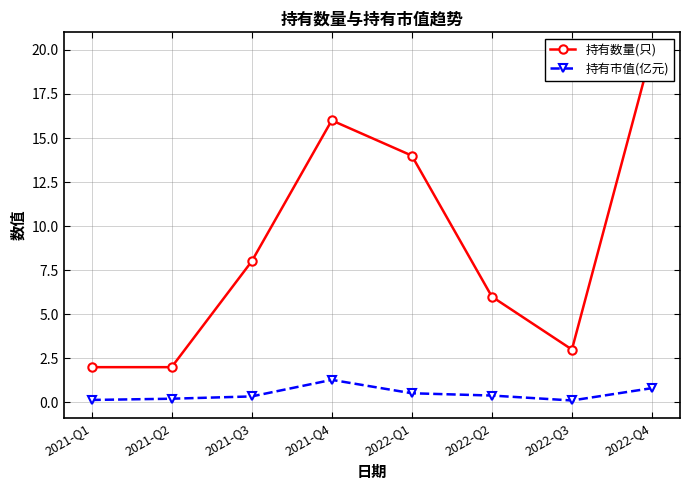

What is the average value of the 持有市值(亿元) series?

0.5